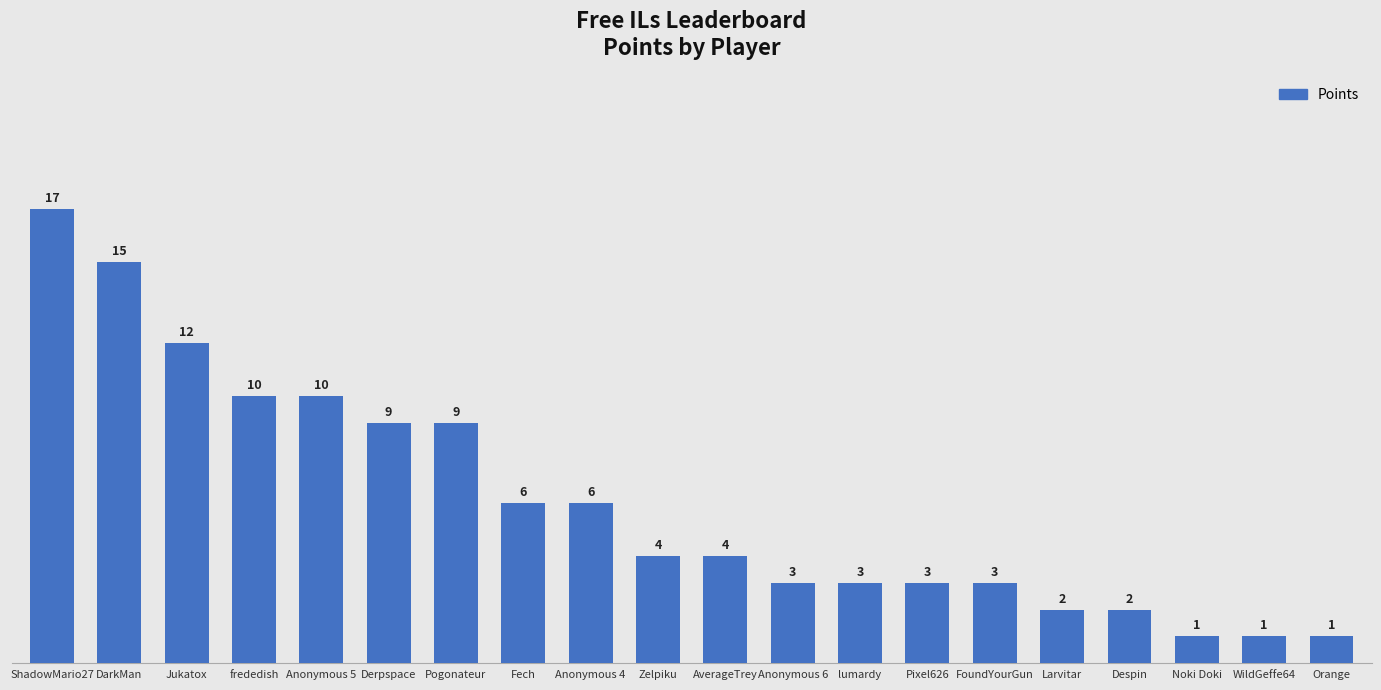

How many categories are shown in the chart?

20